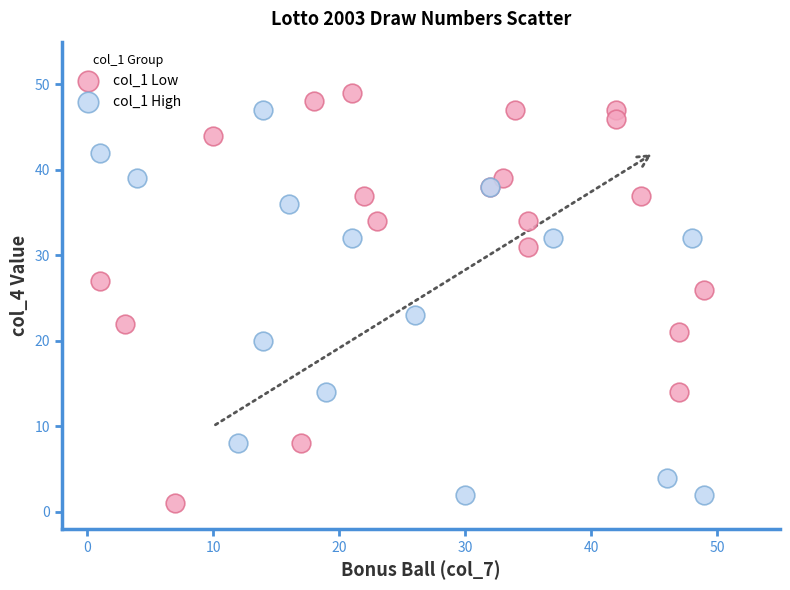

What are all the series names shown in the legend?

col_1 Low, col_1 High